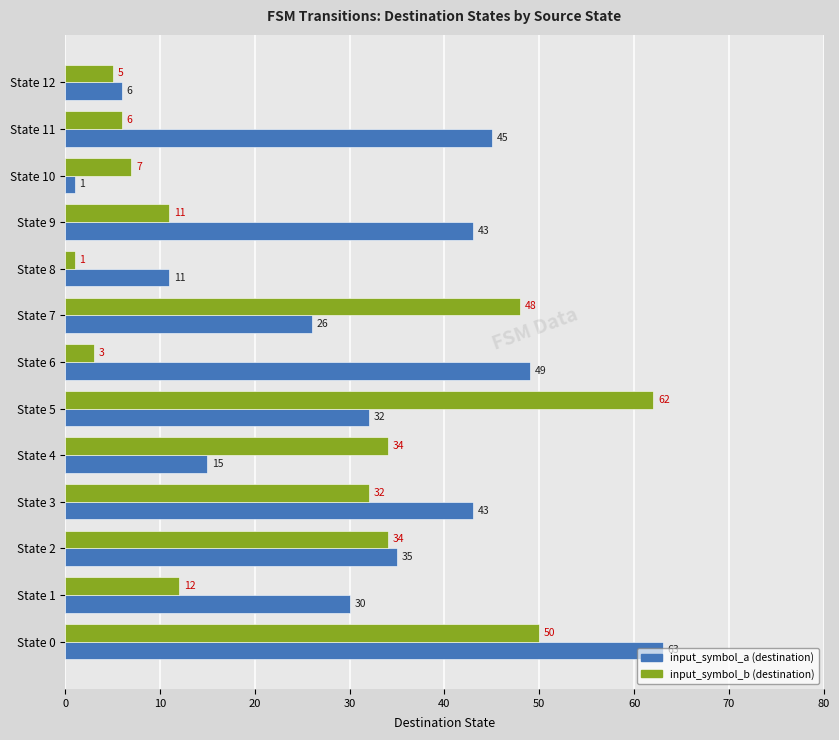

Is it true that input_symbol_a (destination) equals 43 at State 9?

True